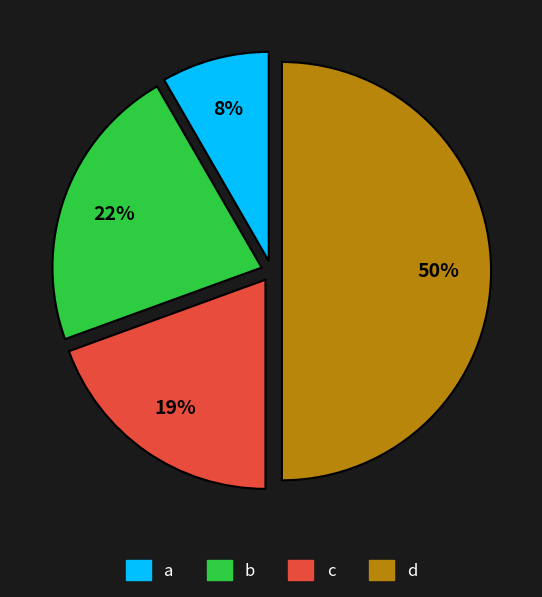

How many segments does this pie chart have?

4